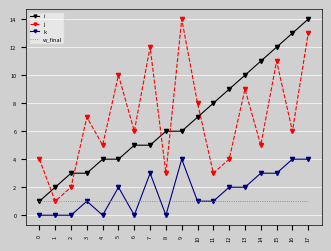

The k series shows -3 at 6. True or false?

False